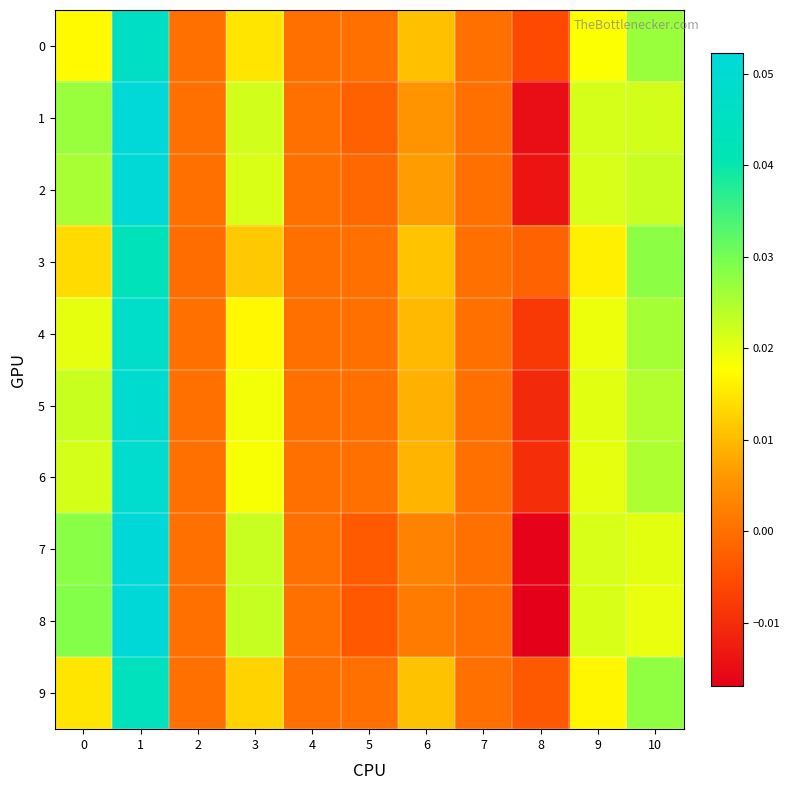

Which series has the largest total across all categories?

5